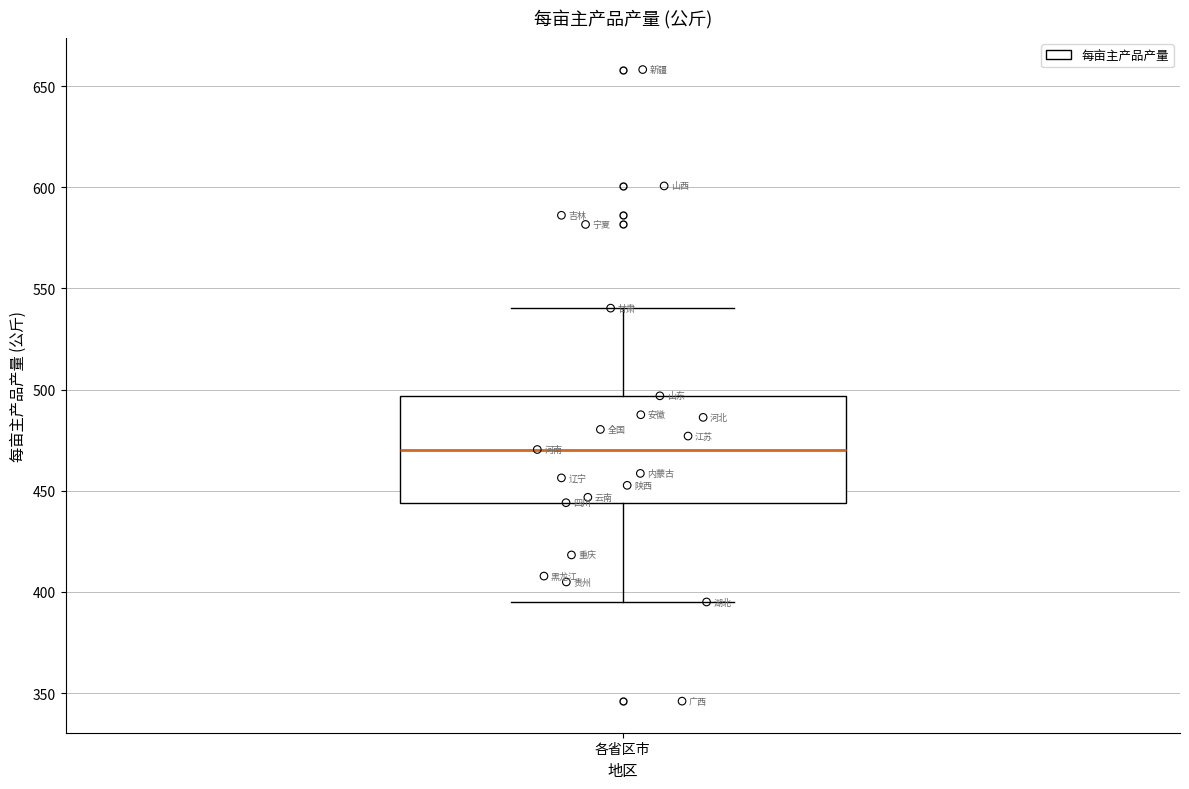

Where does the upper whisker of the box for 各省区市 end on the y-axis? The values are not printed on the chart, so give them approximately, as read against the axis.

540